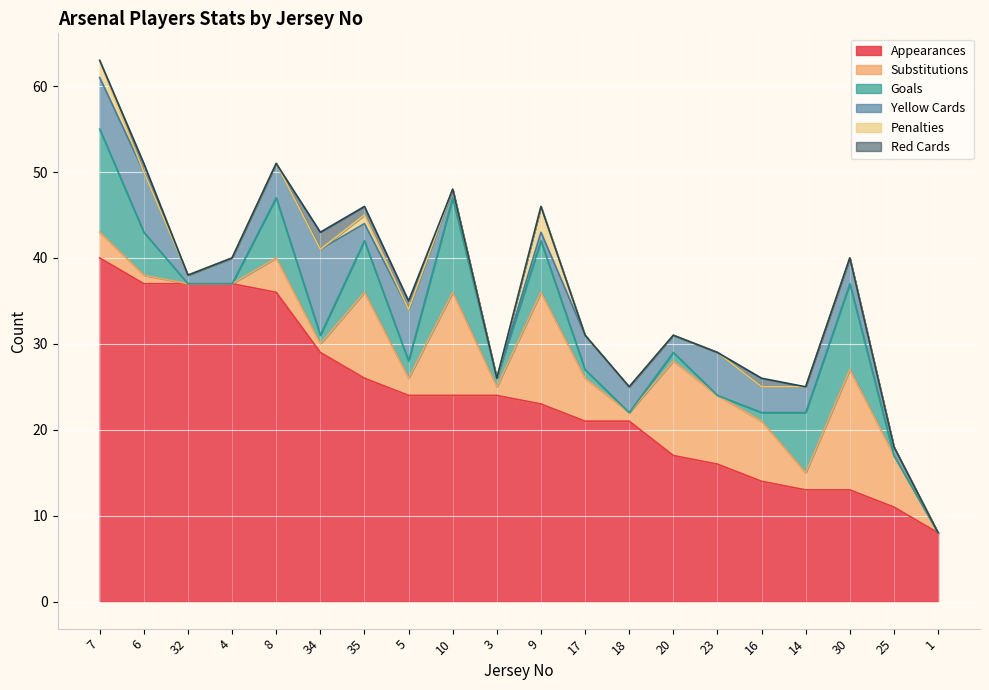

At which label does Penalties reach its minimum?

6